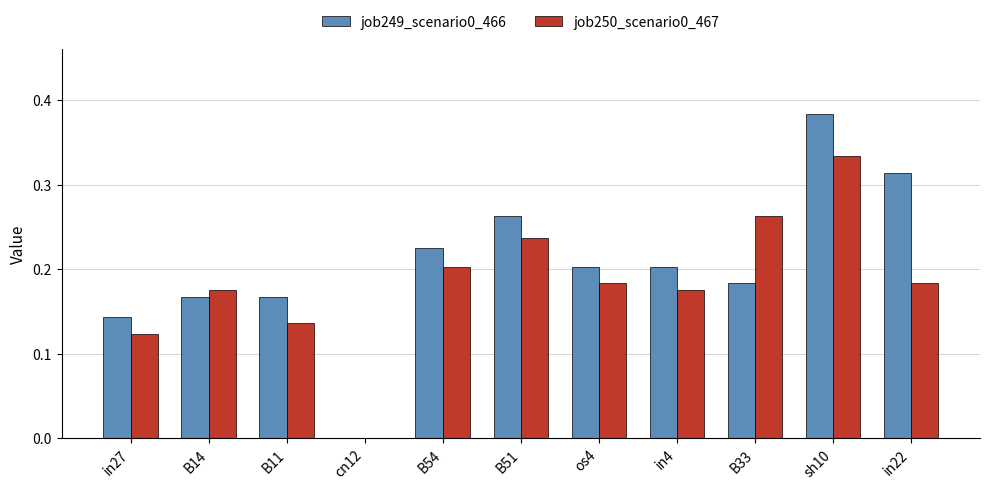

How many categories are shown in the chart?

11